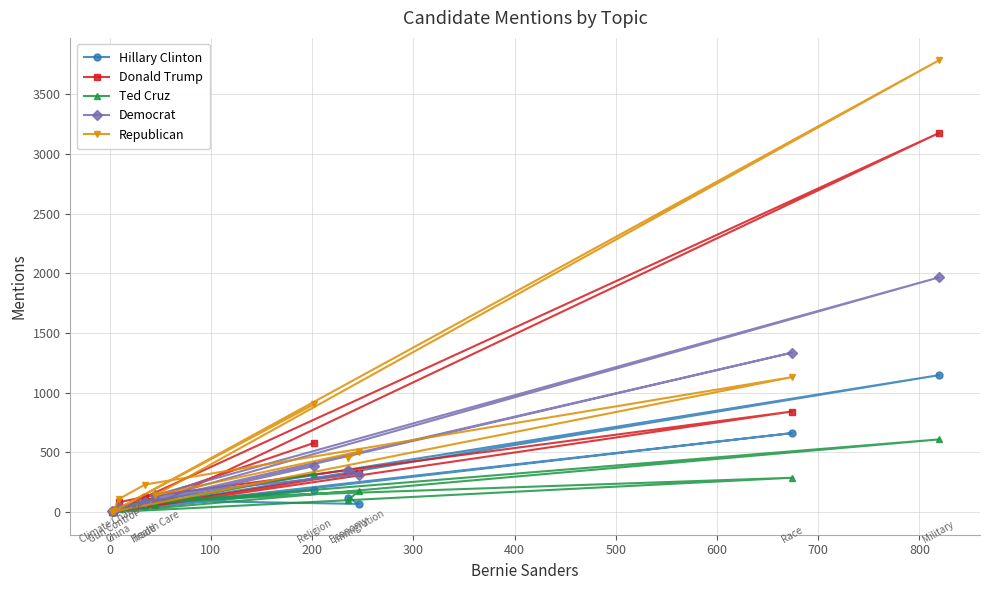

Rank the series by their maximum value, from highest to lowest.

Republican, Donald Trump, Democrat, Hillary Clinton, Ted Cruz